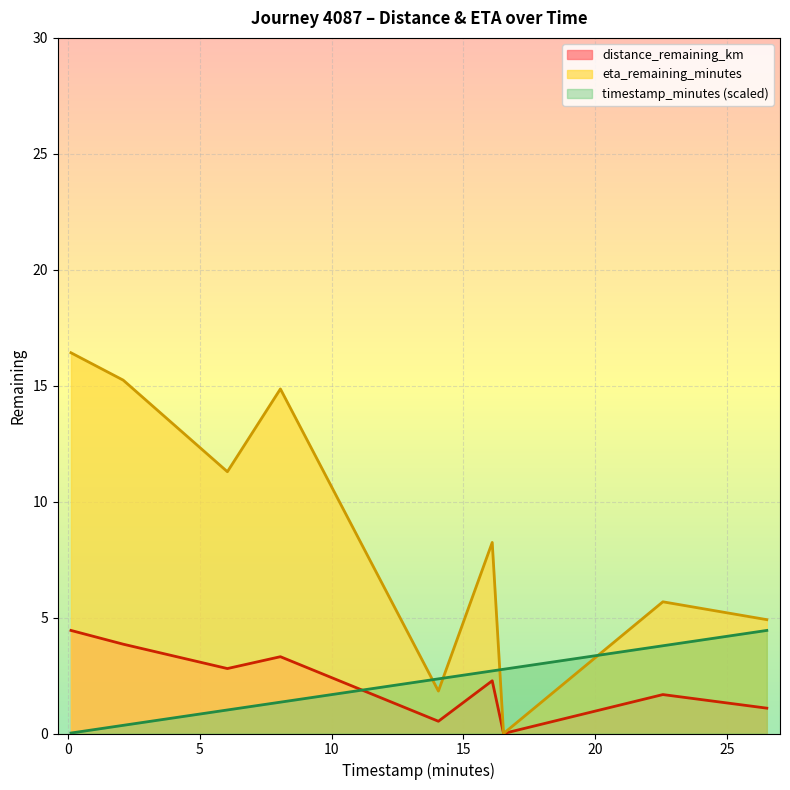

How many lines are shown in the chart?

3